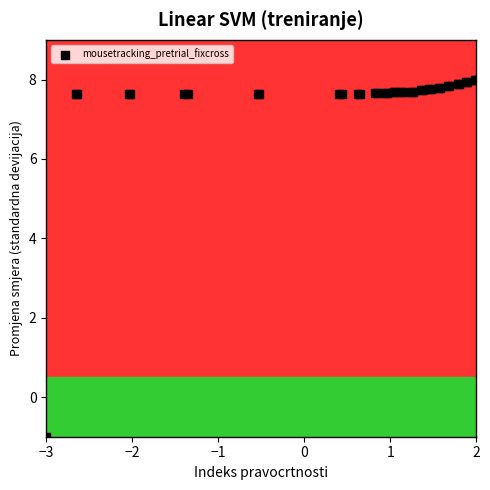

What Y value in the scatter plot is closest to 3?

-1.0